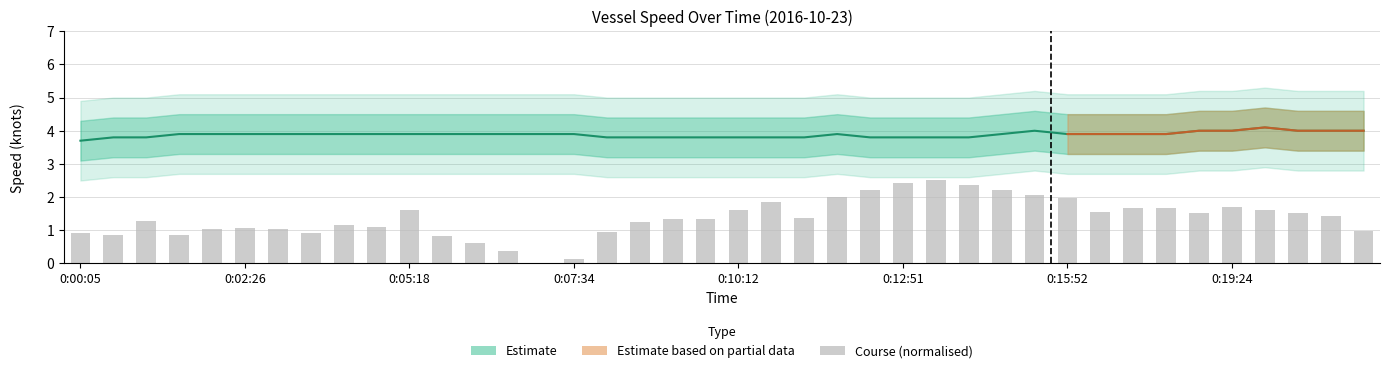

What is the value of the Speed (knots) bar at the 2nd from the left?

3.8